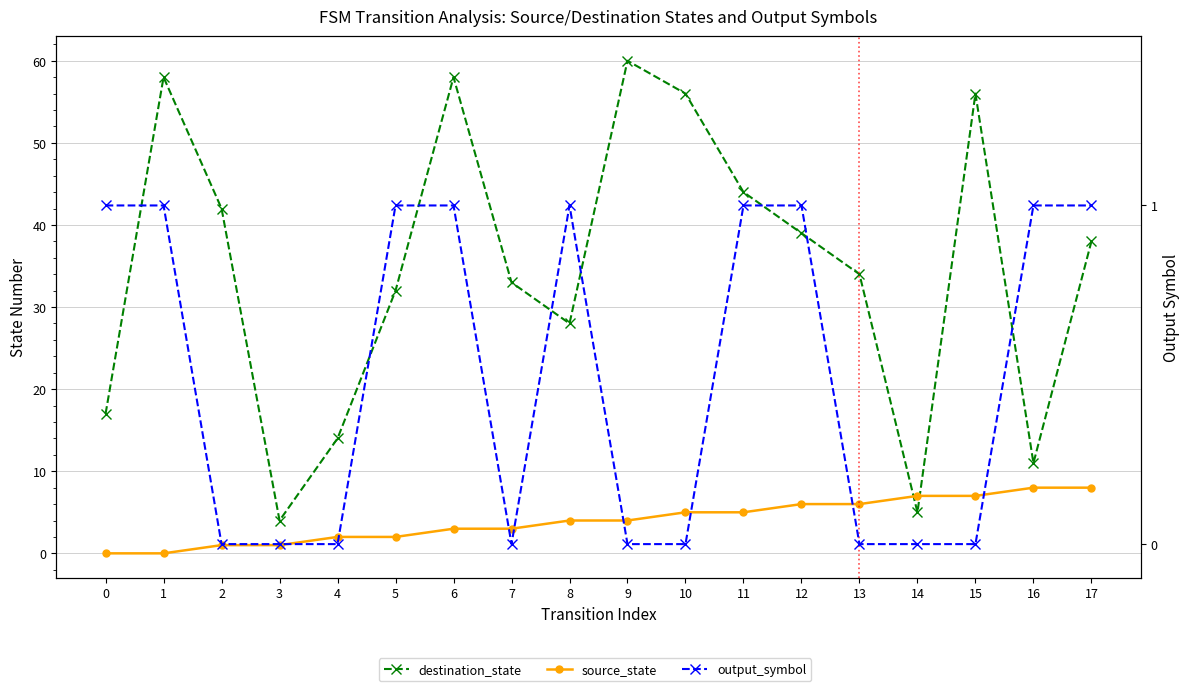

Which category has the lowest value in the destination_state series?

3